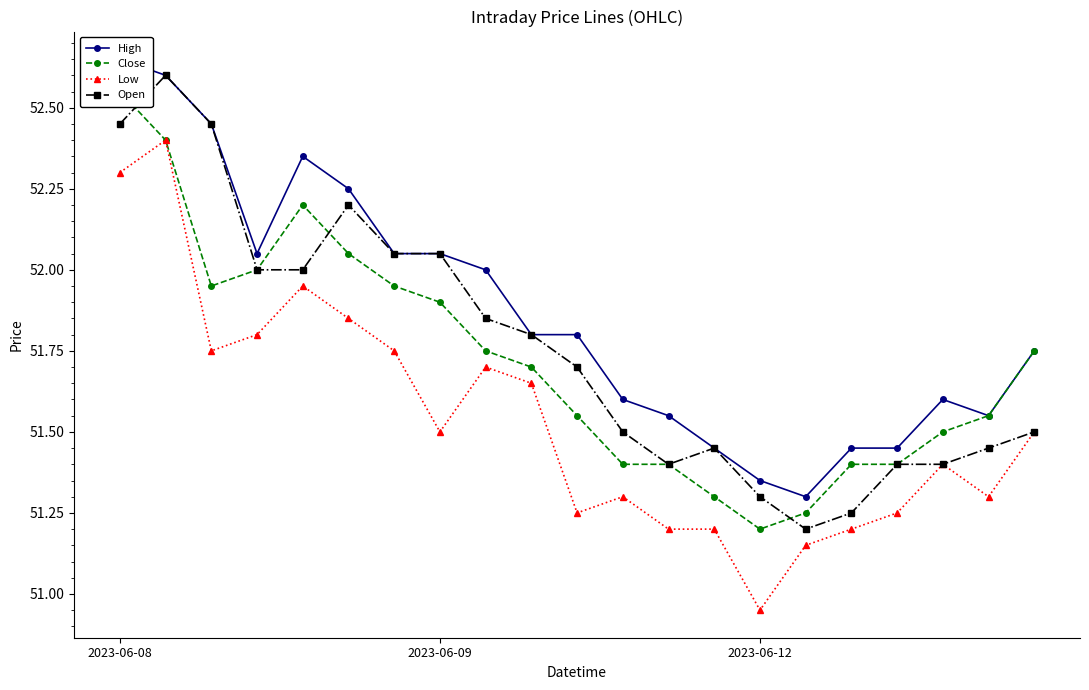

What is the sum of all Close values?

1086.2